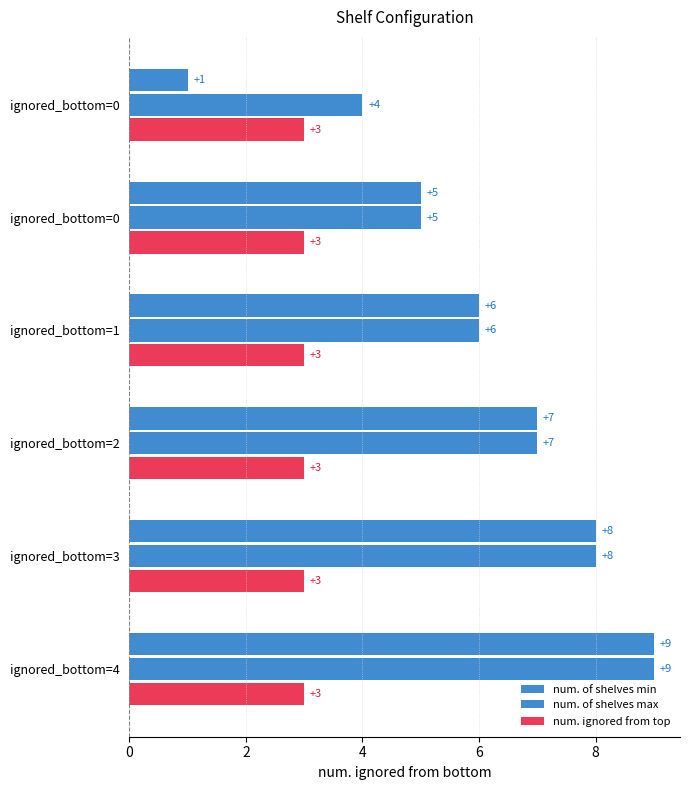

What is the maximum value for num. of shelves min?

9.0